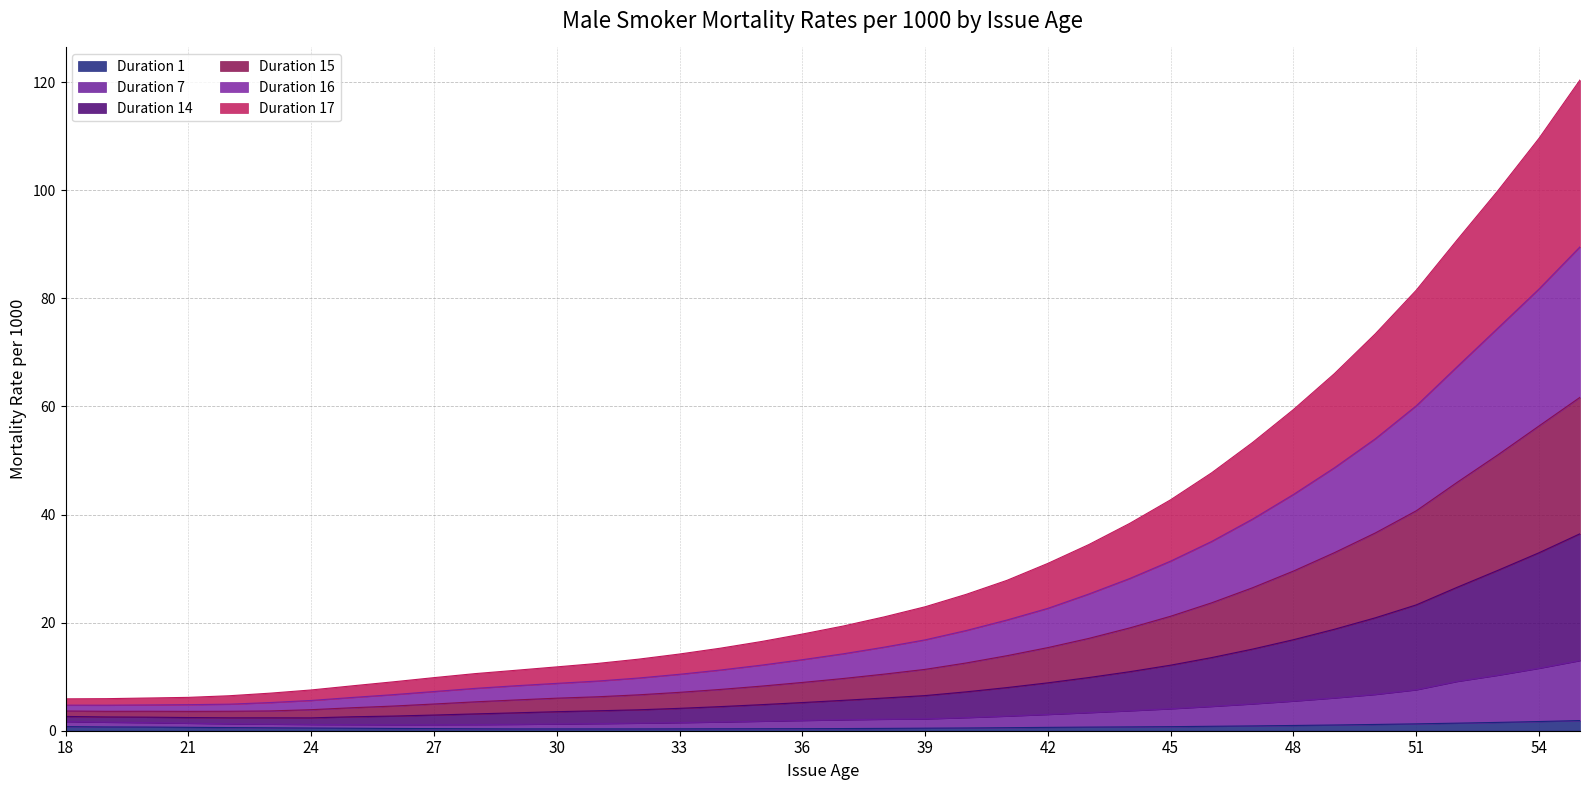

True or false: Duration 17 has more than 1 points higher than both neighbors.

False